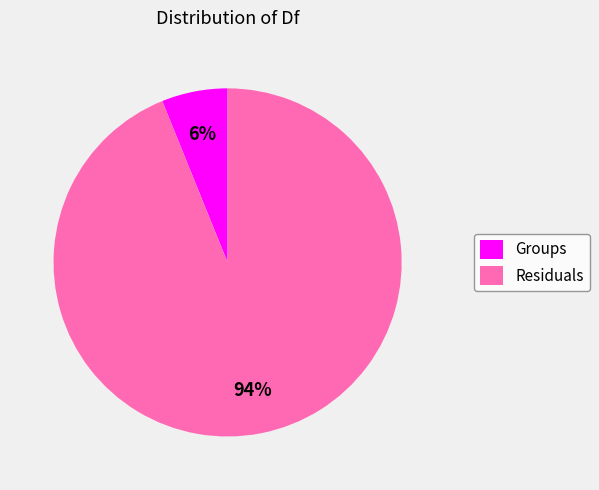

To the nearest percent, what is the average slice percentage?

50%